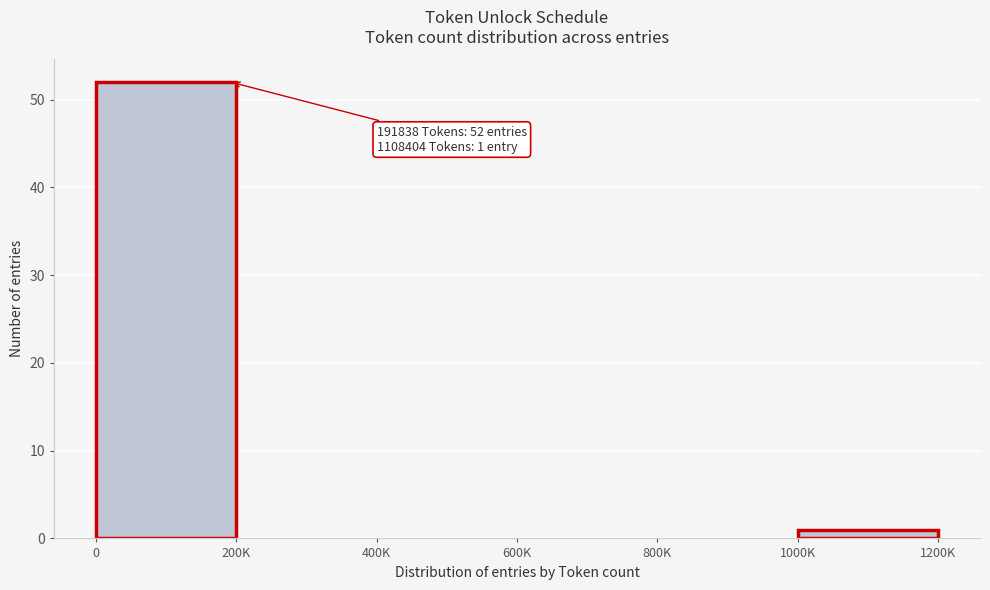

Reading left to right, extract all data points from this chart.

0=52	200K=0	400K=0	600K=0	800K=0	1000K=1